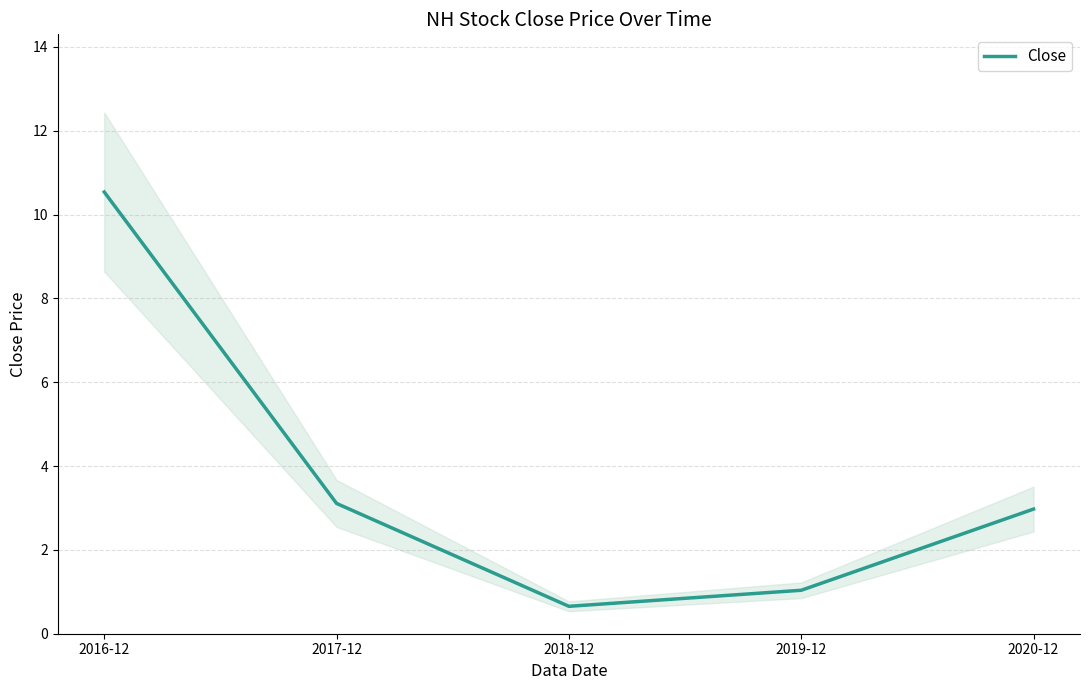

What is the label of the 1st point from the right?

2020-12